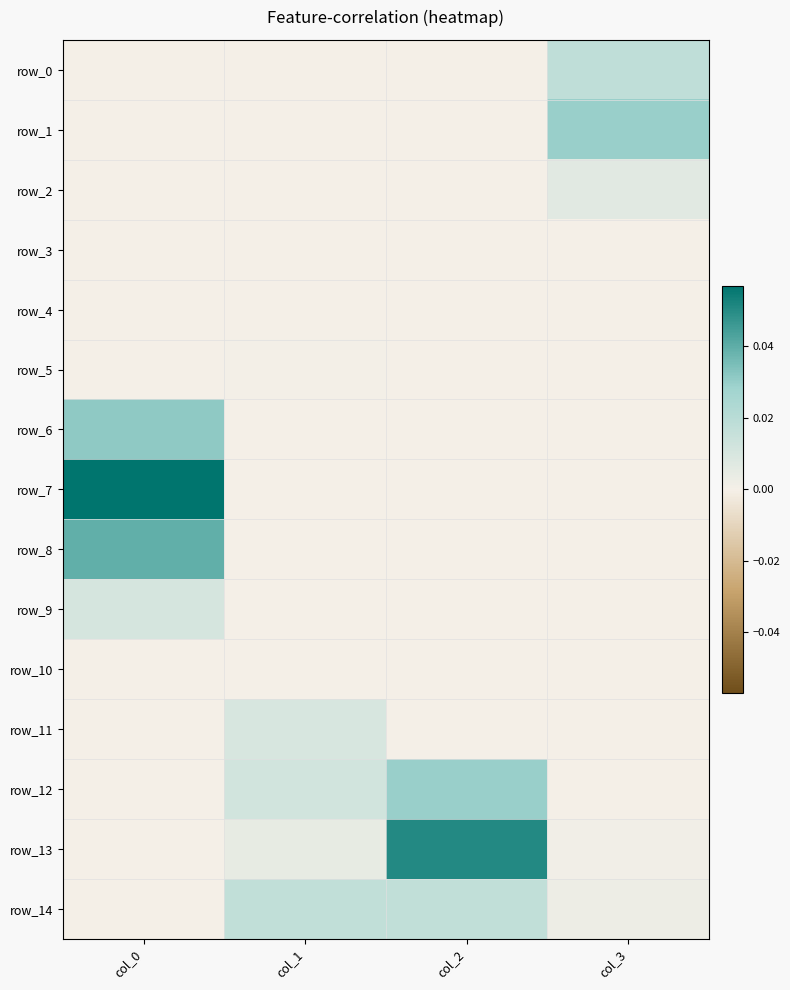

Where is row_5 nearest to the value 0?

col_2